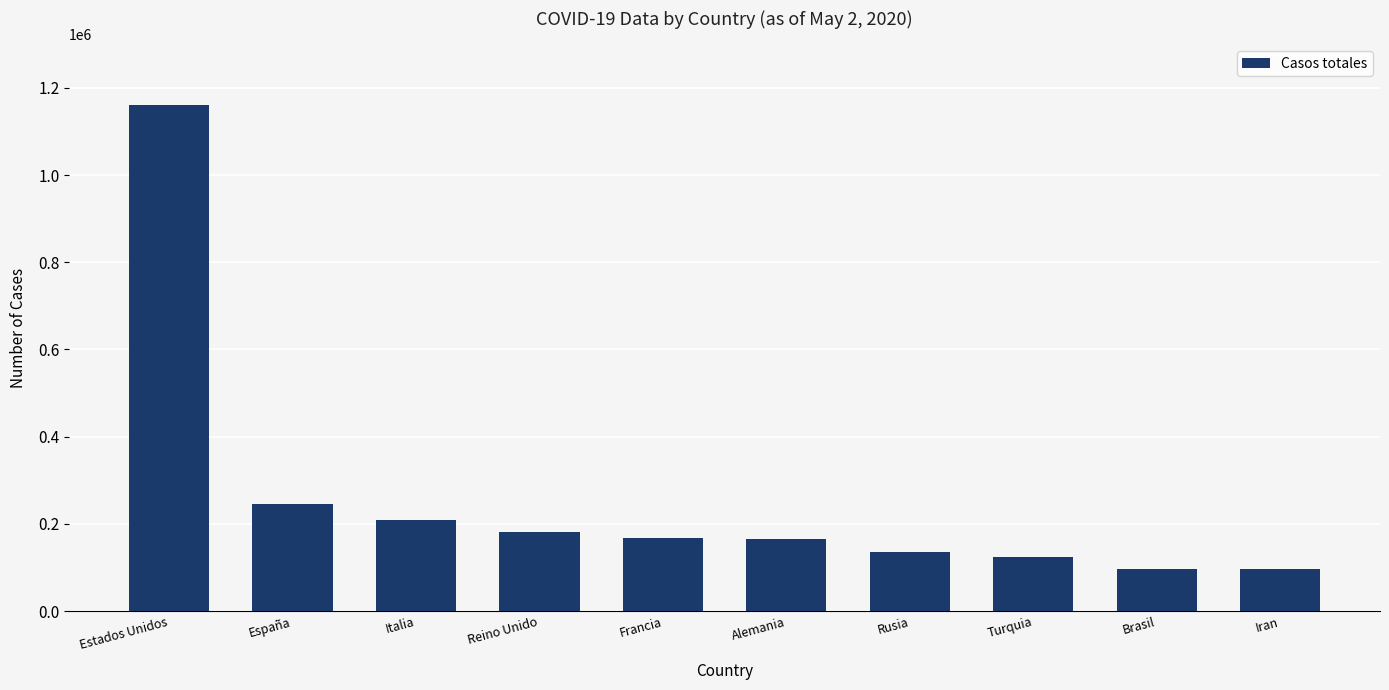

How many values are below 168396?

5